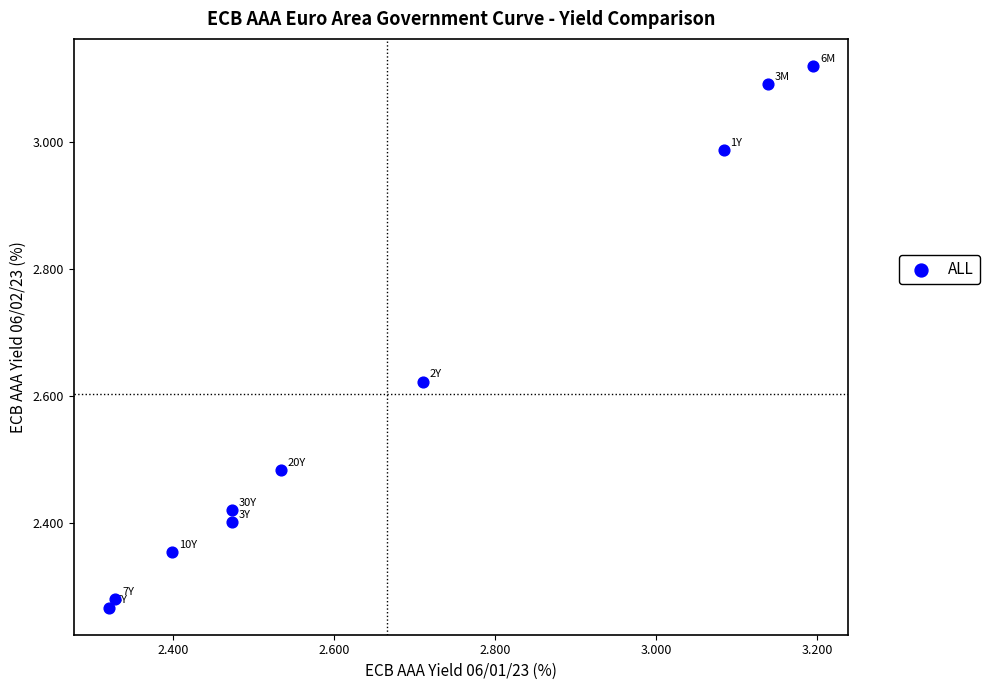

What is the average X value?

2.7